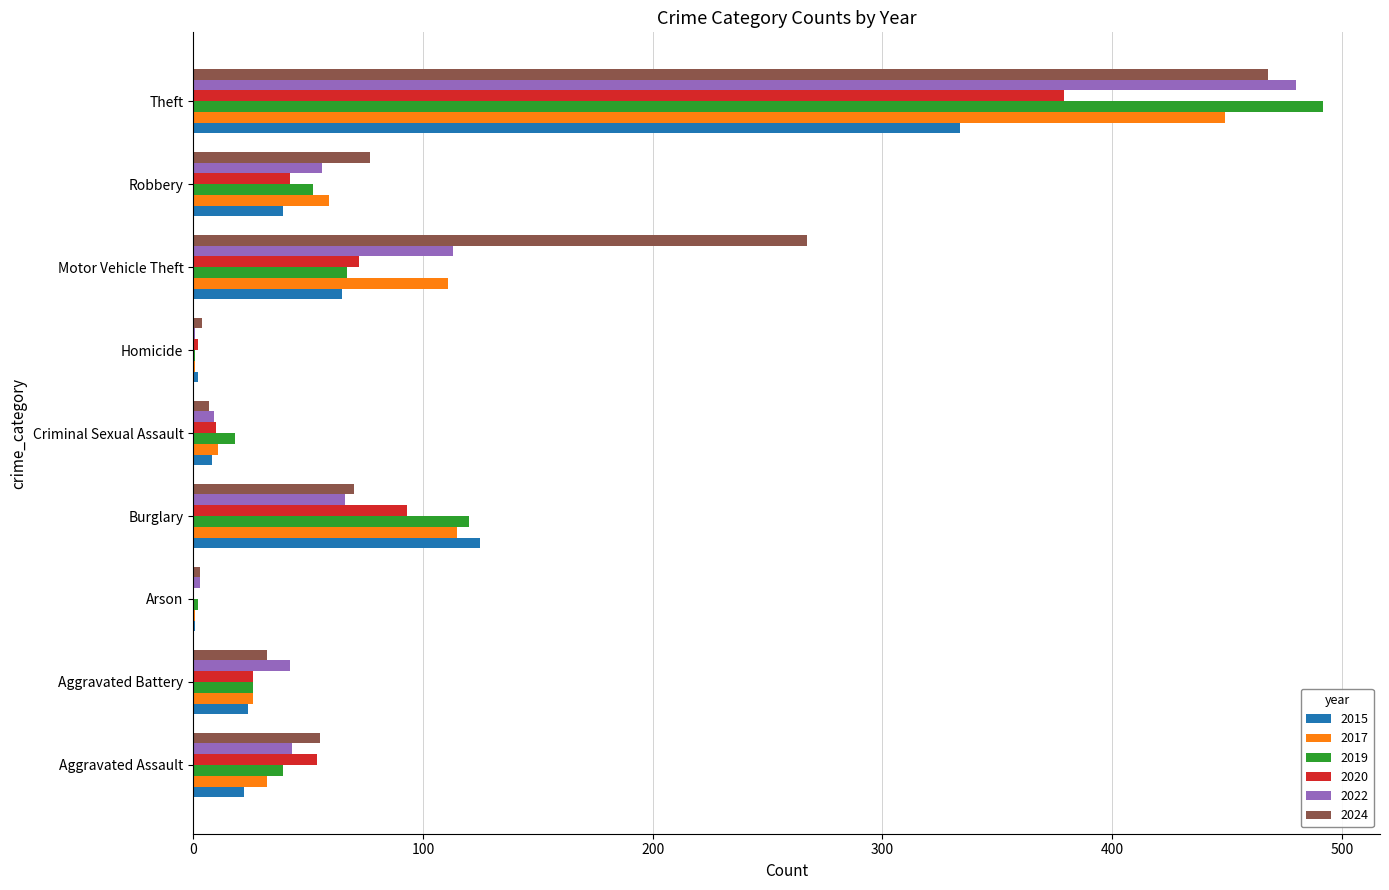

Where is 2020 nearest to the value 189?

Burglary